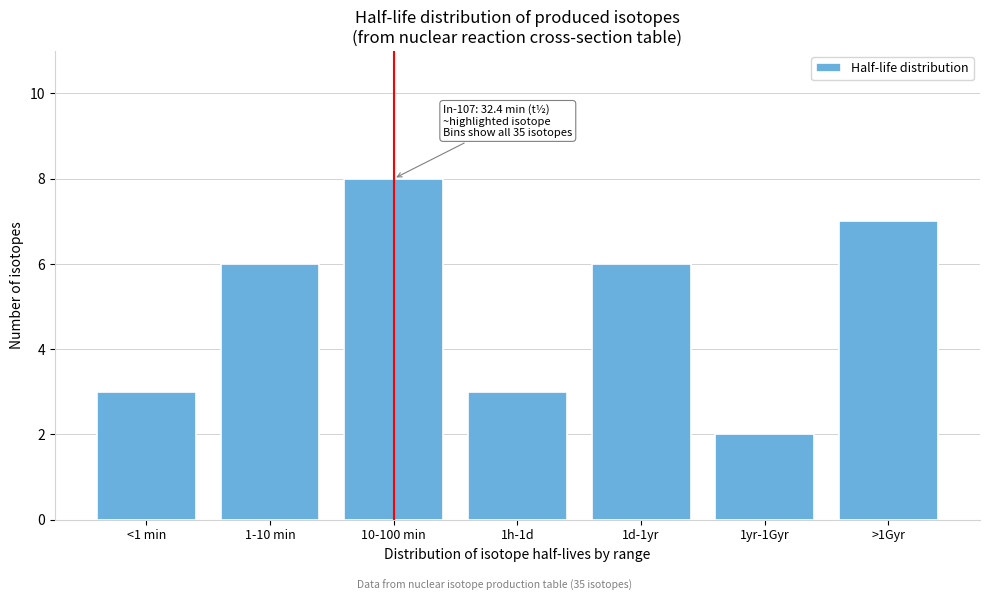

Reading left to right, transcribe all the data shown in this chart.

<1 min=3	1-10 min=6	10-100 min=8	1h-1d=3	1d-1yr=6	1yr-1Gyr=2	>1Gyr=7